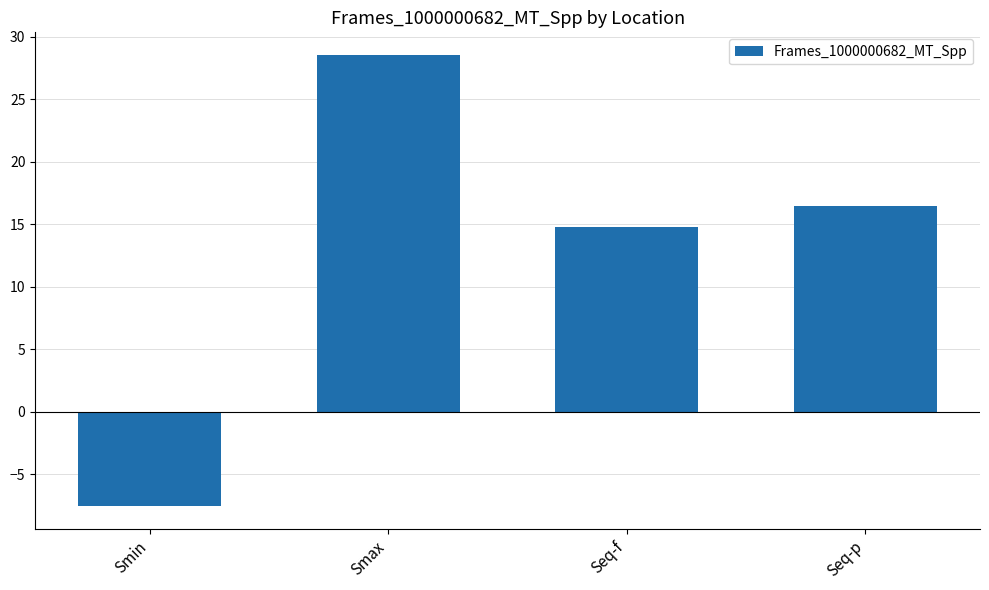

Rank the categories by value from highest to lowest.

Smax, Seq-p, Seq-f, Smin